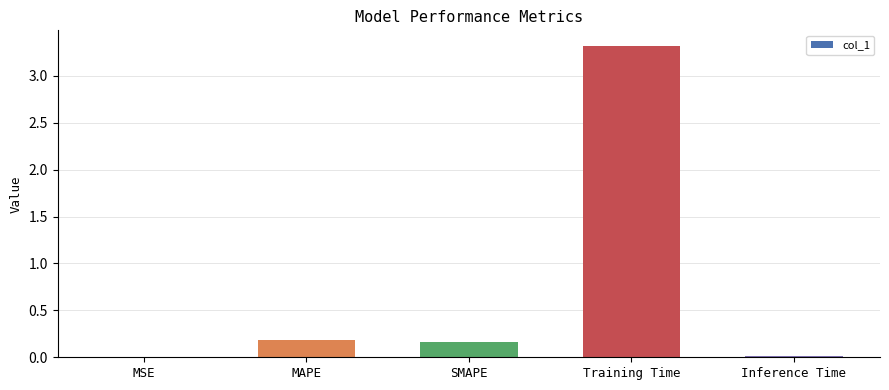

Which category has the highest value across all series?

Training Time